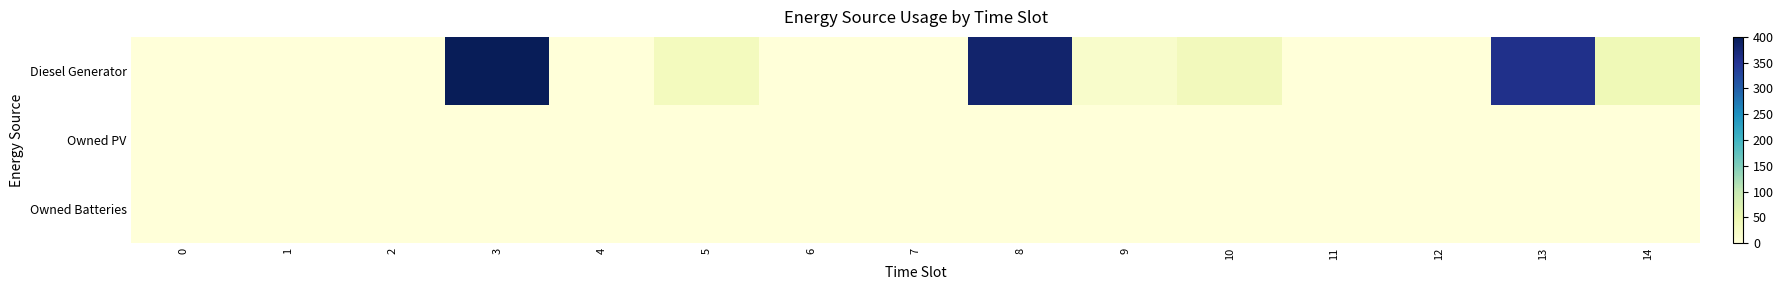

How many distinct data groups are displayed?

3